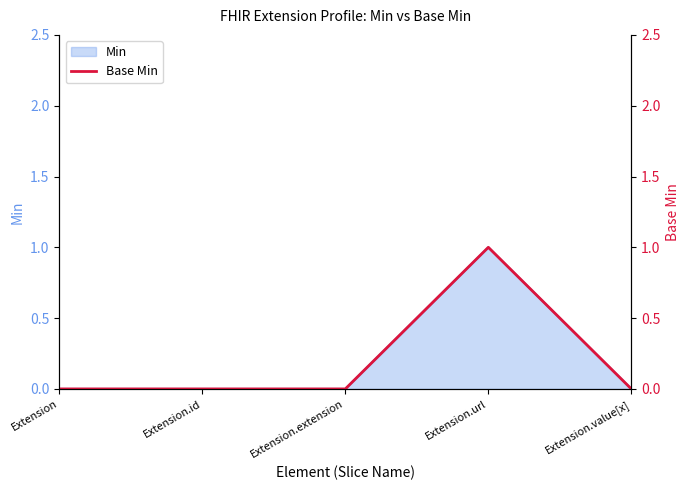

Between Extension.value[x] and Extension, which is larger?

Extension.value[x]